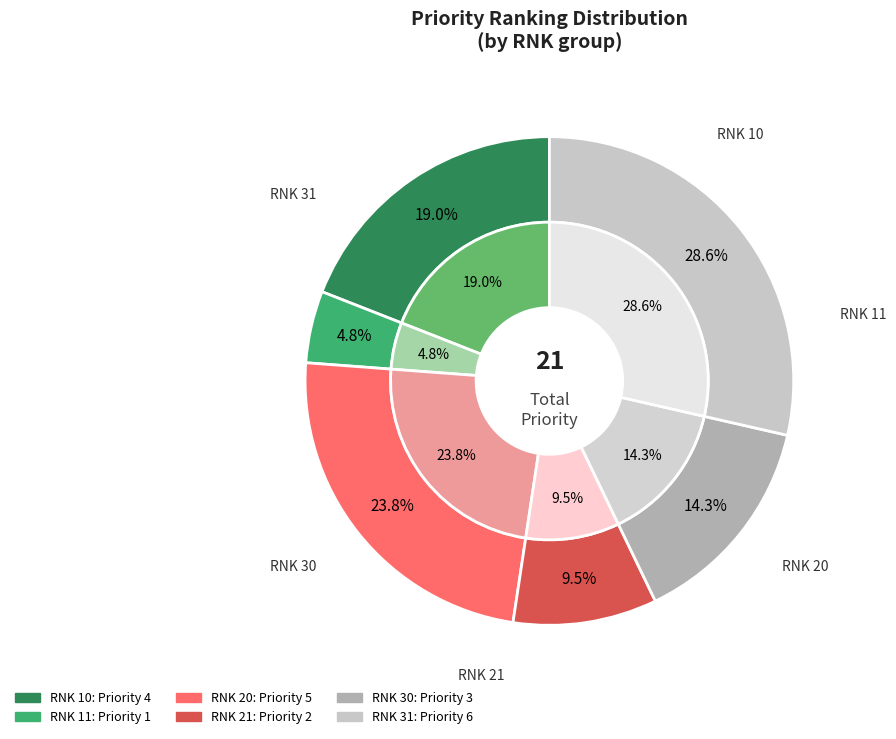

The 30 slice represents 14% of the pie. True or false?

True